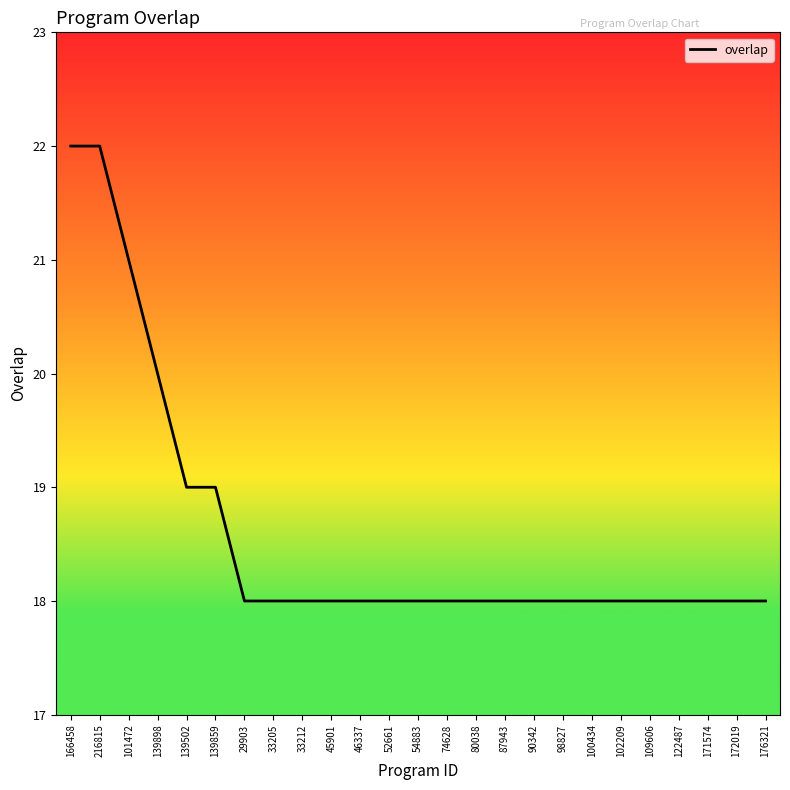

The value at 139859 is 7. True or false?

False